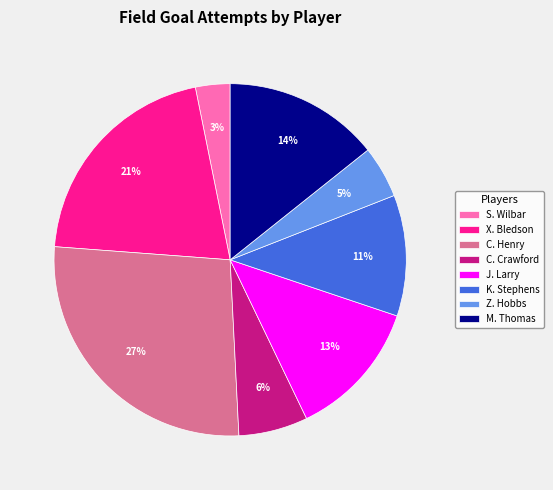

Does M. Thomas account for over 50% of the chart?

No